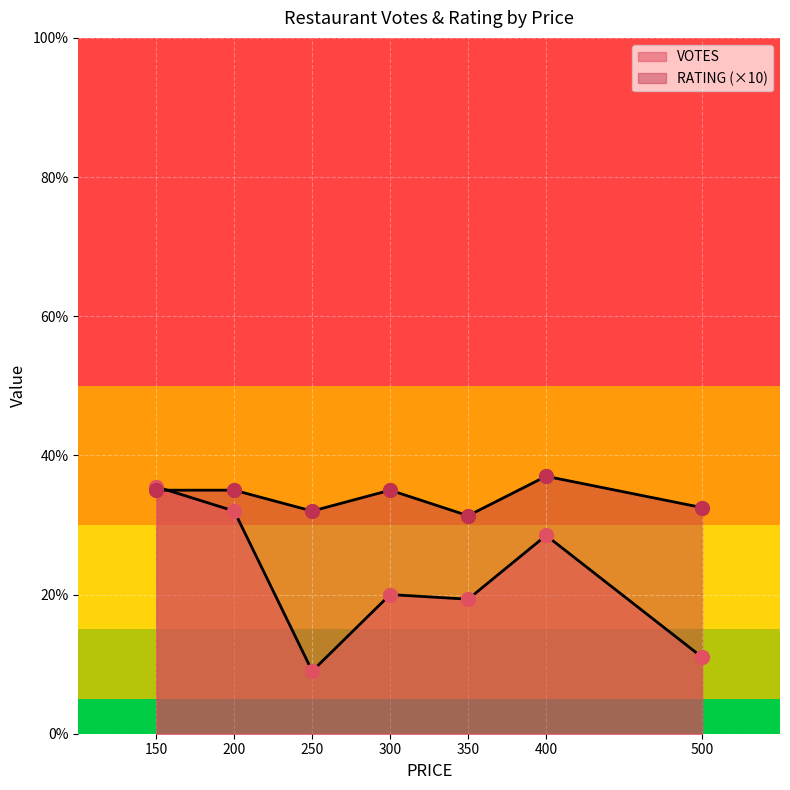

True or false: VOTES and RATING cross at least once.

False